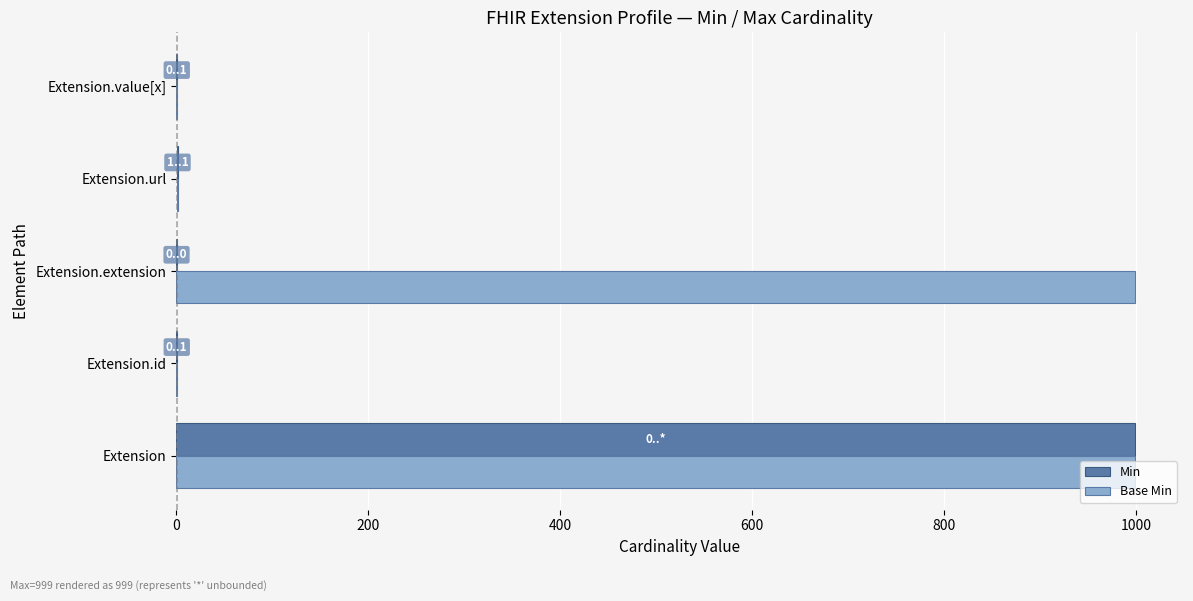

How many data points in Min are less than 1?

2